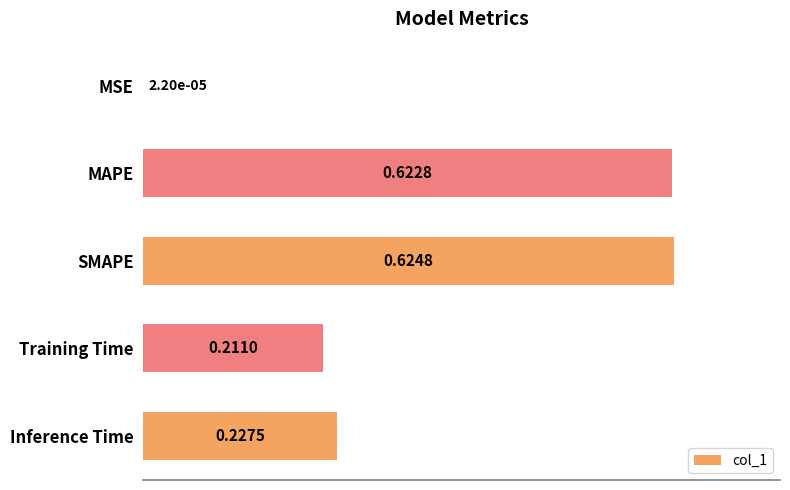

What is the sum of the values at MAPE and SMAPE?

1.2